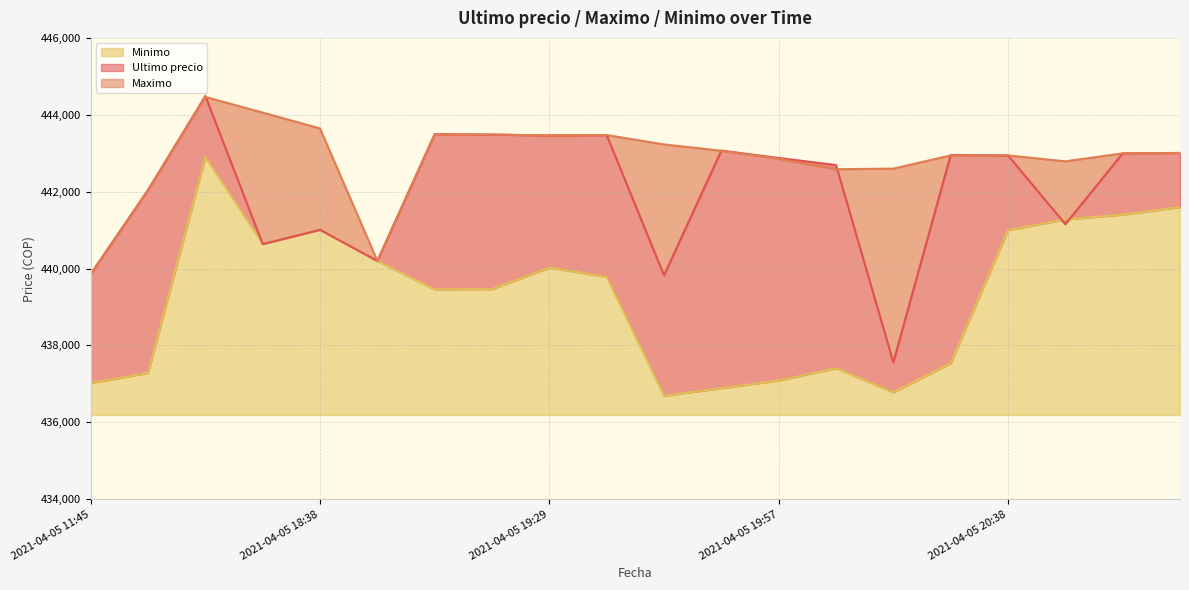

Reading left to right, list all the values displayed in this chart.

Ultimo precio: 439856	442042	444489	440637	441009	440200	443496	443485	443462	443472	439823	443069	442876	442693	437562	442954	442943	441154	442996	443007
Maximo: 439856	442042	444464	444057	443645	440200	443485	443485	443462	443472	443229	443064	442853	442584	442600	442943	442943	442789	442996	443007
Minimo: 437021	437285	442900	440648	441009	440196	439459	439466	440025	439783	436692	436888	437087	437408	436779	437538	441000	441280	441402	441599